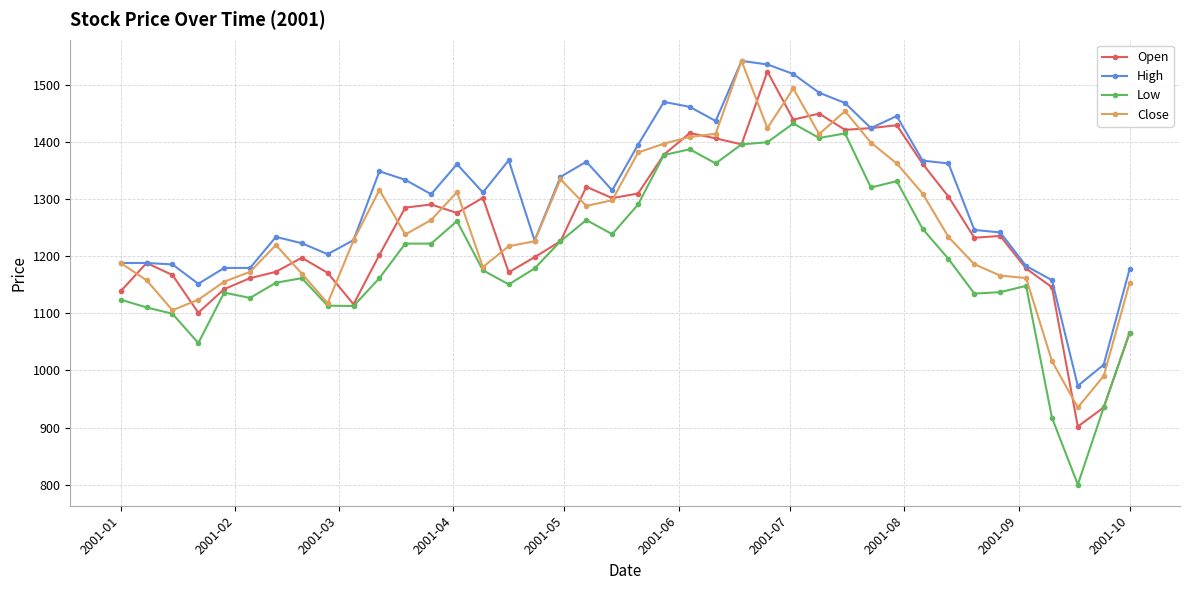

True or false: High and Low cross at least once.

False